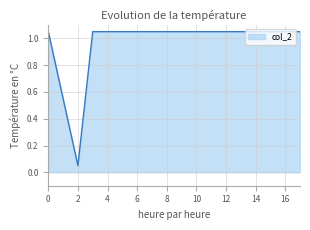

What is the sum of all values?

7.4